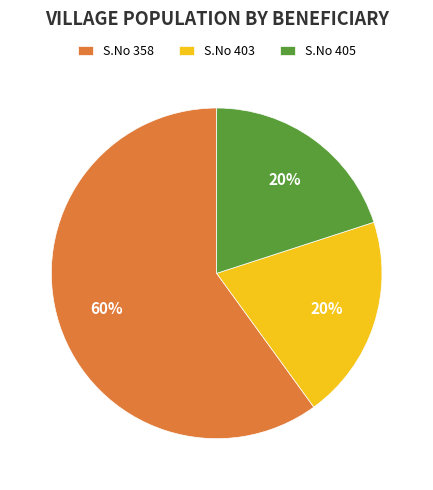

To the nearest percent, what is the difference between the largest and smallest slice percentages?

40%